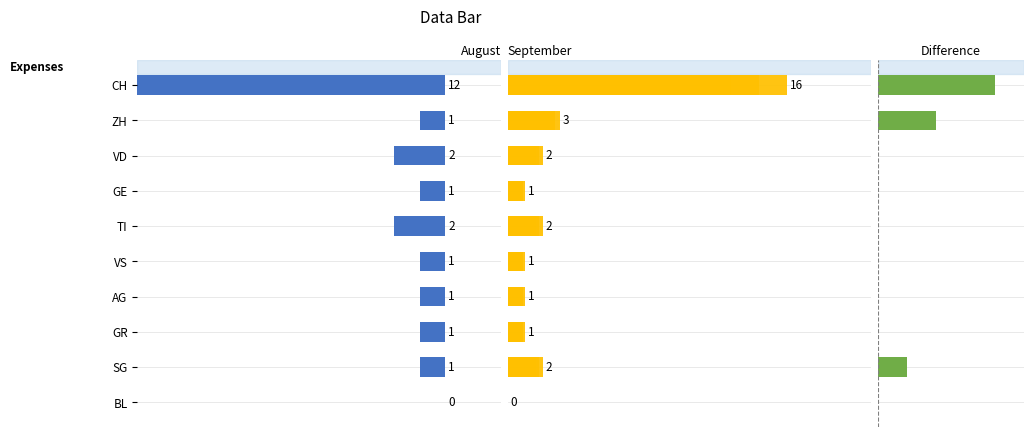

Does the chart contain stacked bars?

No